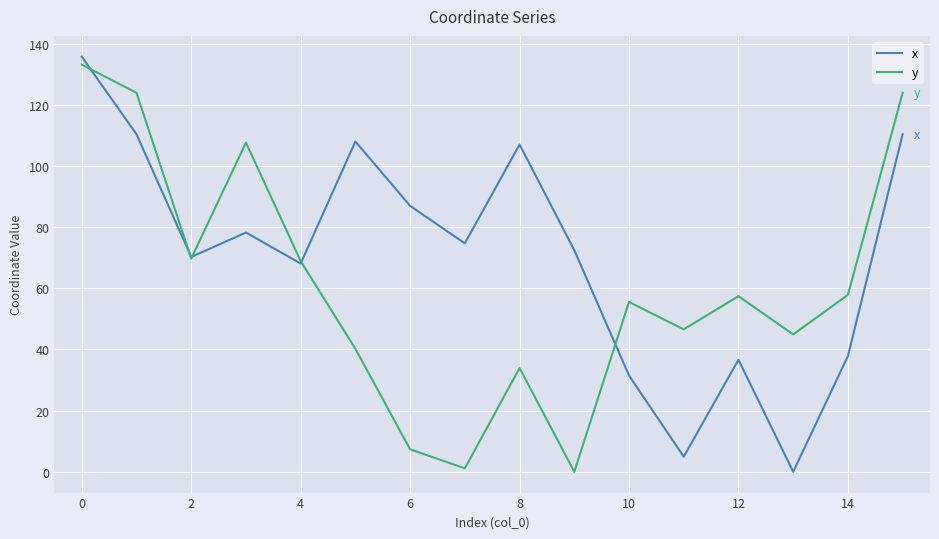

How many series are shown in this chart?

2